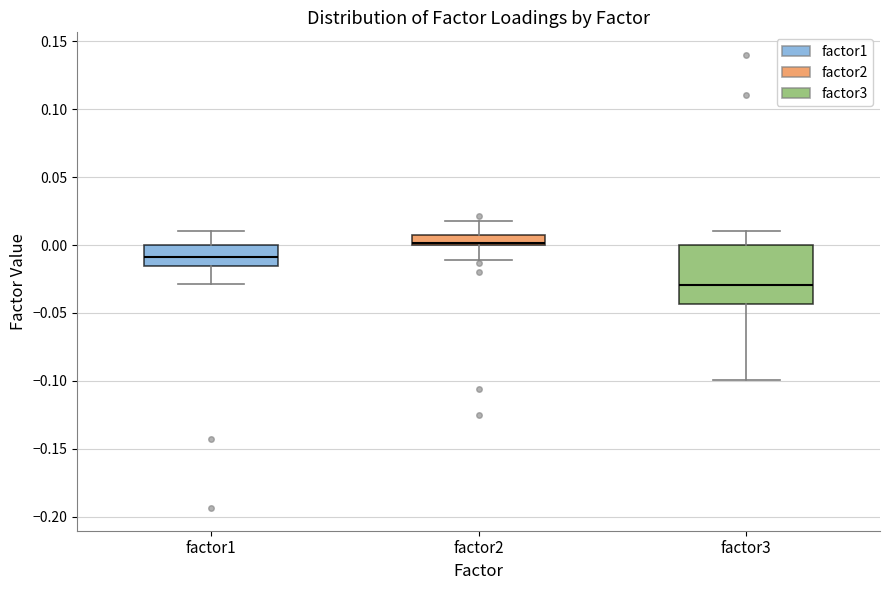

Reading left to right, read every box against the y-axis: the position of its median line, the range the box covers, and the ends of its whiskers. The values are not printed on the chart, so give them approximately, as read against the axis.

factor1: median -0.010, box -0.015 to 0.000, whiskers -0.030 to 0.010
factor2: median 0.000 (just above the box's lower edge), box 0.000 to 0.005, whiskers -0.010 to 0.020
factor3: median -0.030, box -0.045 to 0.000, whiskers -0.100 to 0.010